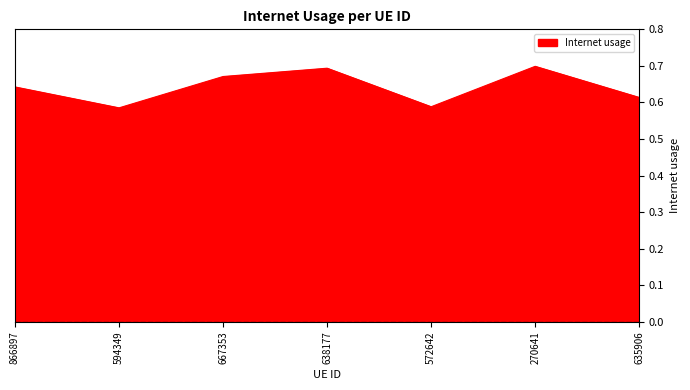

How many categories are shown in the chart?

7